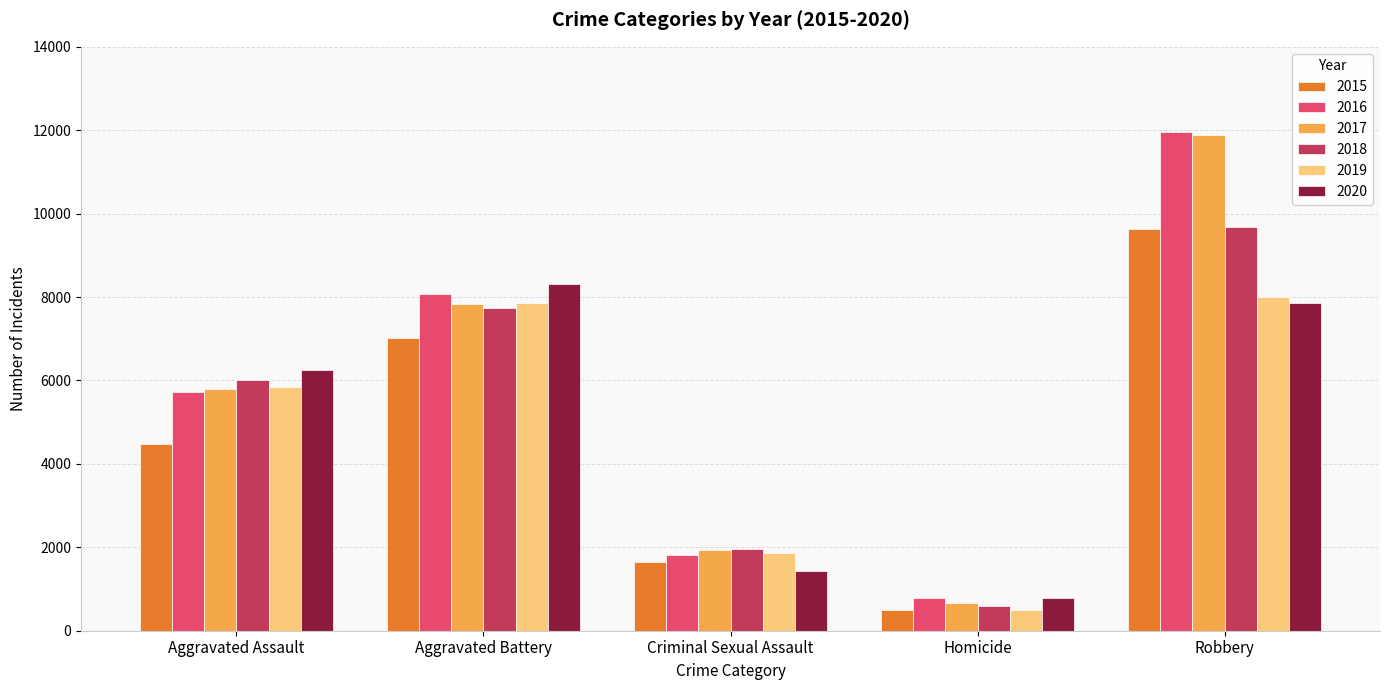

Reading right to left, what are all the values shown in this chart?

2015: Robbery=9638	Homicide=496	Criminal Sexual Assault=1648	Aggravated Battery=7018	Aggravated Assault=4480
2016: Robbery=11960	Homicide=786	Criminal Sexual Assault=1805	Aggravated Battery=8085	Aggravated Assault=5712
2017: Robbery=11880	Homicide=672	Criminal Sexual Assault=1924	Aggravated Battery=7845	Aggravated Assault=5793
2018: Robbery=9679	Homicide=589	Criminal Sexual Assault=1962	Aggravated Battery=7735	Aggravated Assault=6001
2019: Robbery=7994	Homicide=498	Criminal Sexual Assault=1854	Aggravated Battery=7857	Aggravated Assault=5840
2020: Robbery=7854	Homicide=785	Criminal Sexual Assault=1426	Aggravated Battery=8317	Aggravated Assault=6263